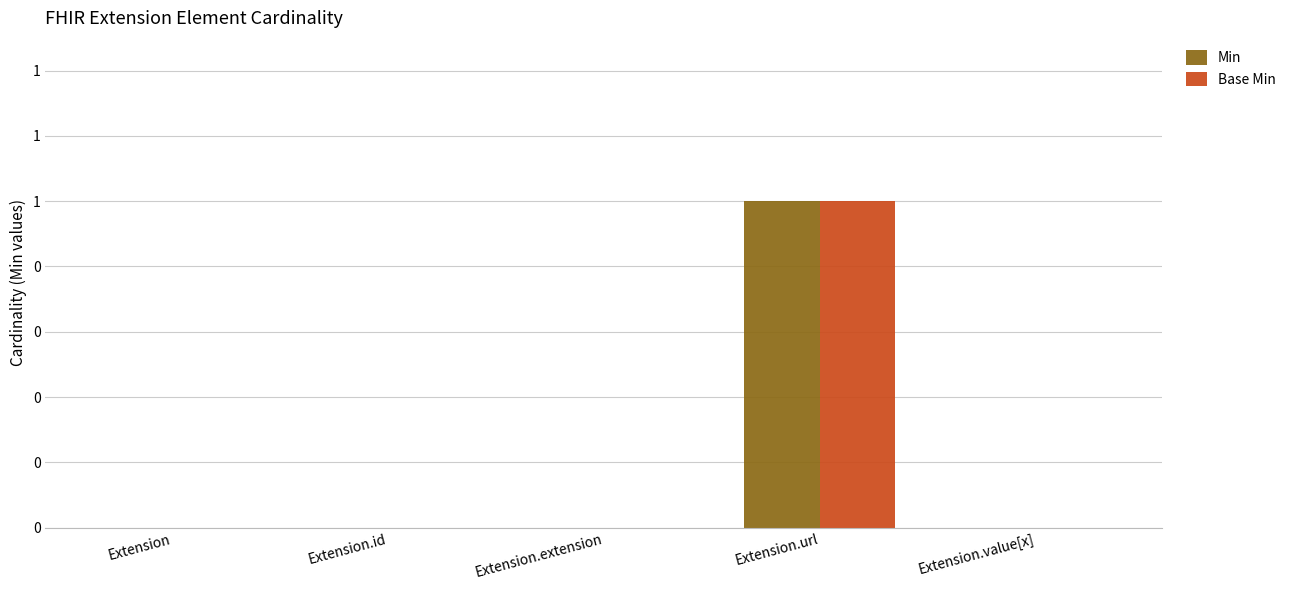

Does the chart contain stacked bars?

No